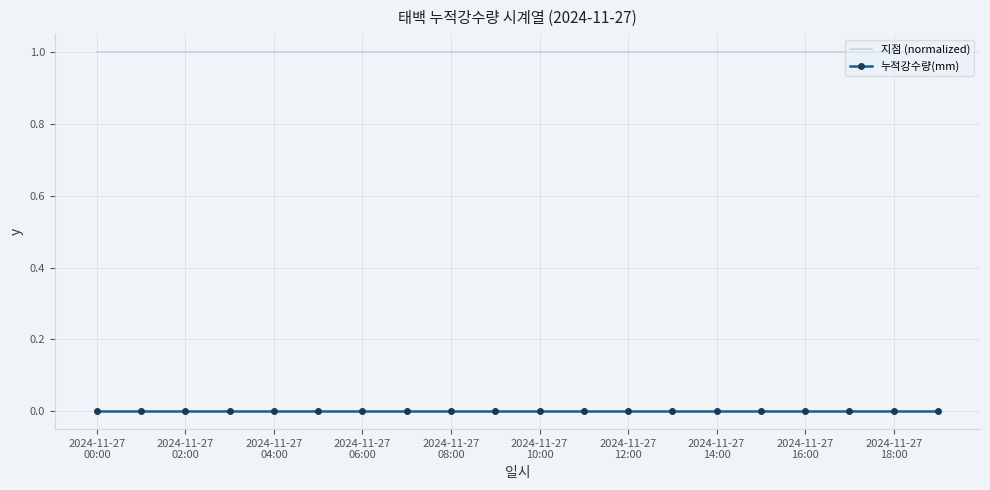

True or false: 누적강수량(mm) and 지점 (normalized) intersect in this chart.

False